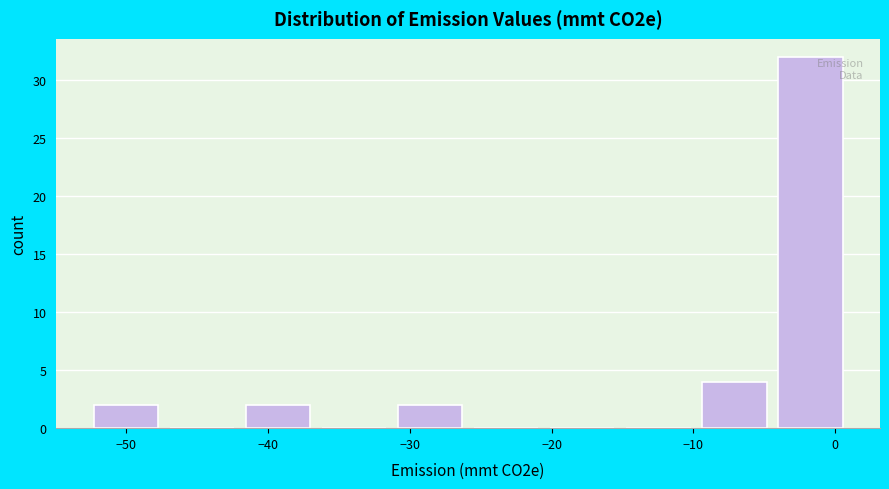

Over which range of the x-axis is the bar tallest?

-4 to 1